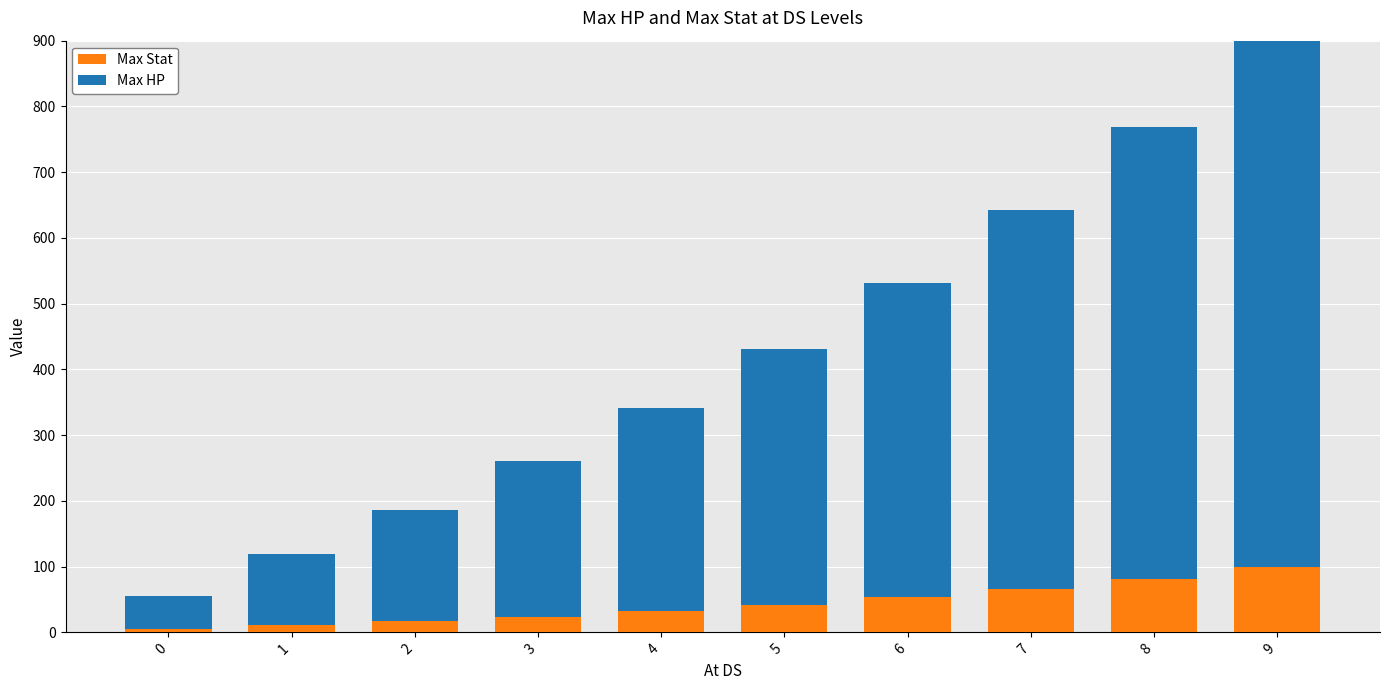

At how many categories does at least one series exceed 705?

1